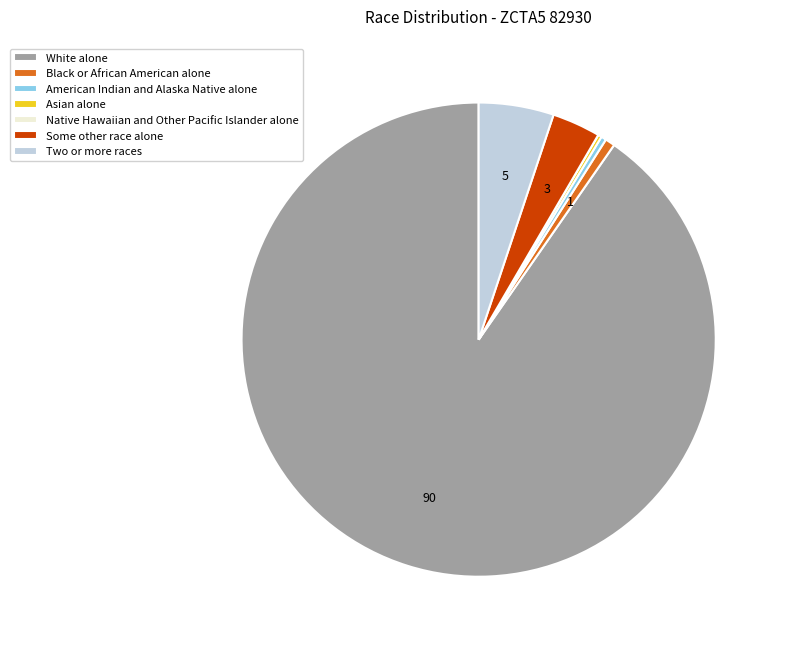

What is the largest slice in the pie chart?

White alone